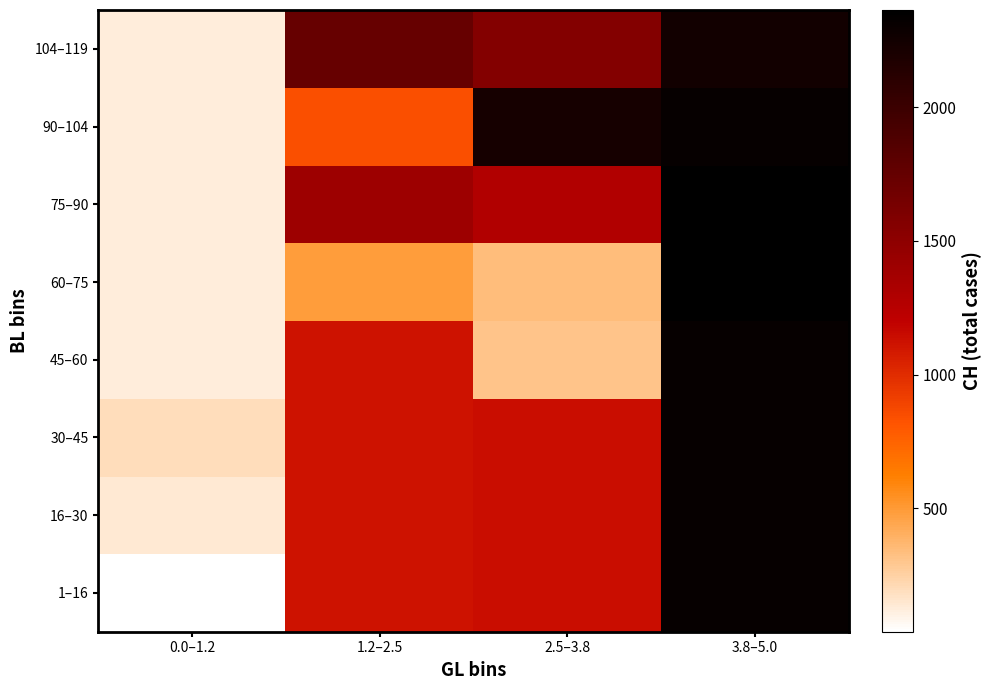

Which has a higher value, 1.2–2.5 or 0.0–1.2?

1.2–2.5